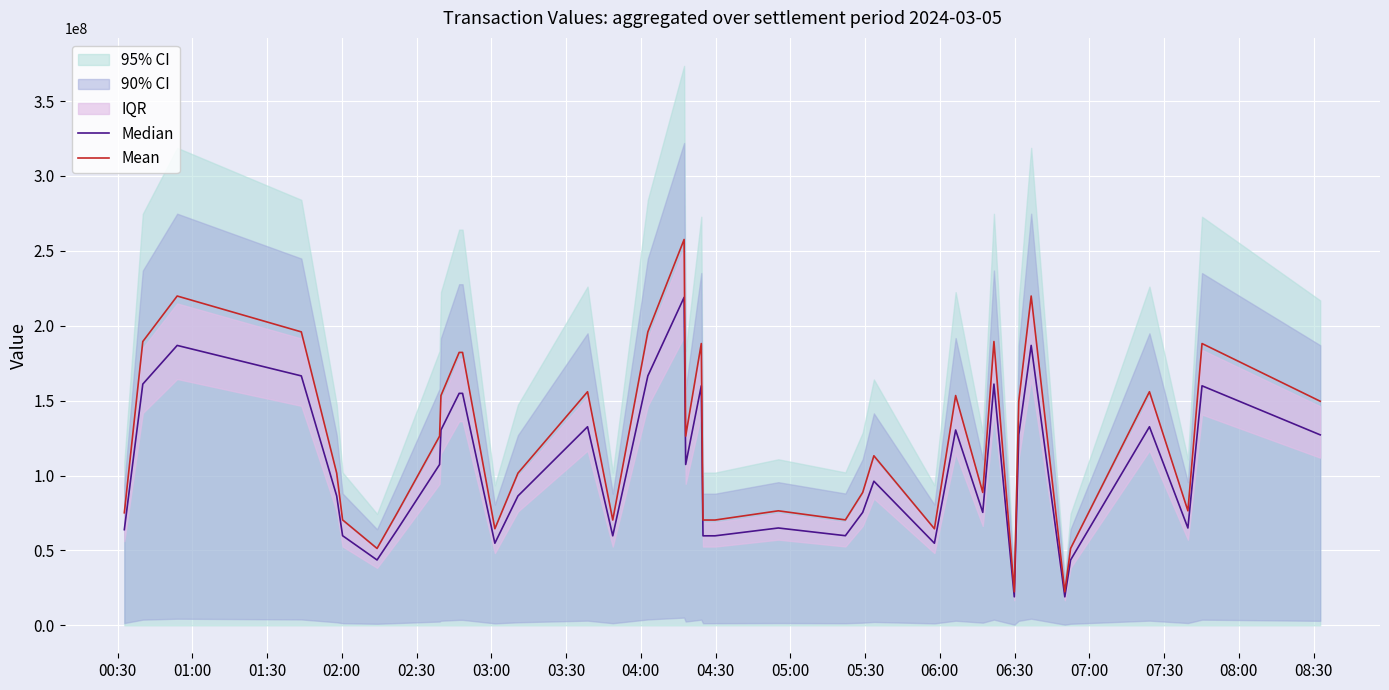

How many interior local valleys does the Mean series have?

10